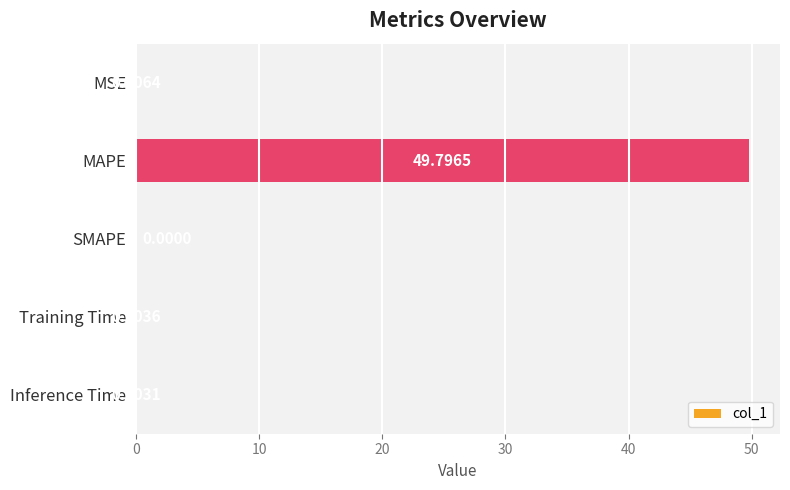

Are the bars horizontal?

Yes